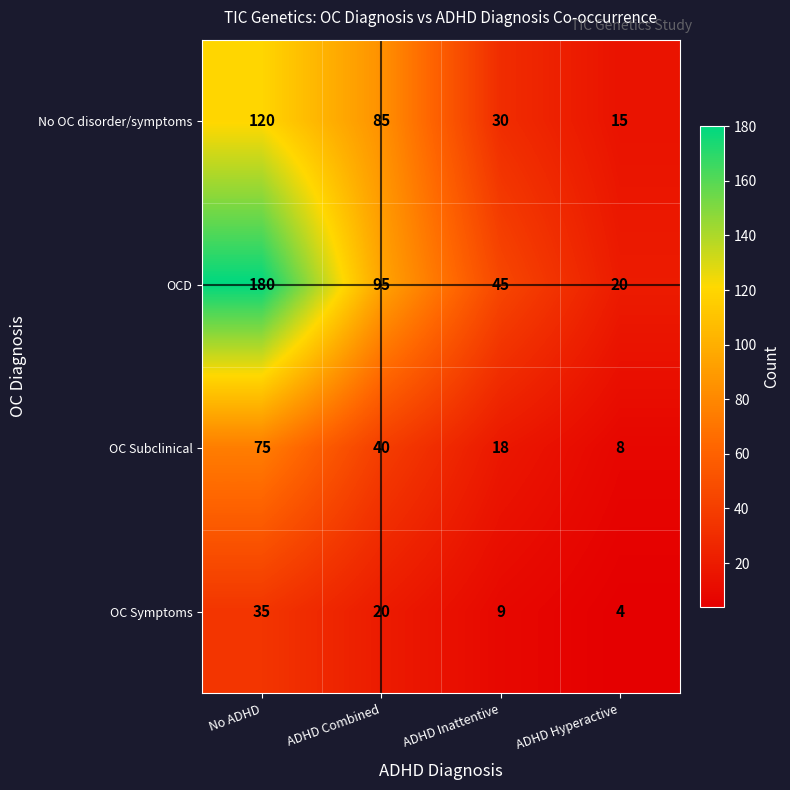

Count the number of categories in the chart.

4